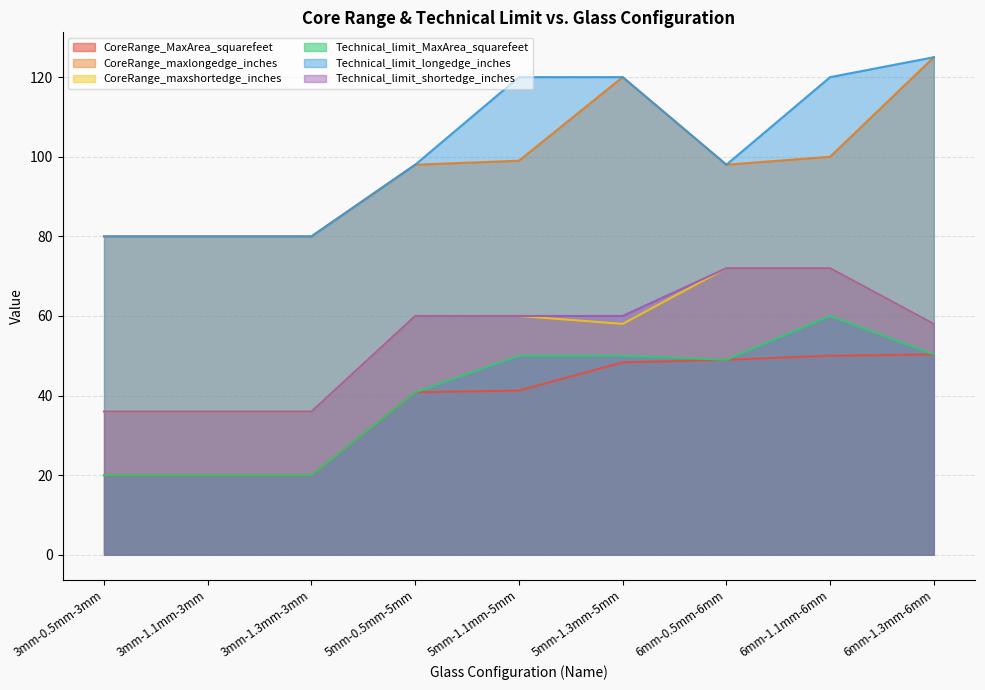

What is the difference between the second highest and second lowest values in the Technical_limit_MaxArea_squarefeet series?

30.3